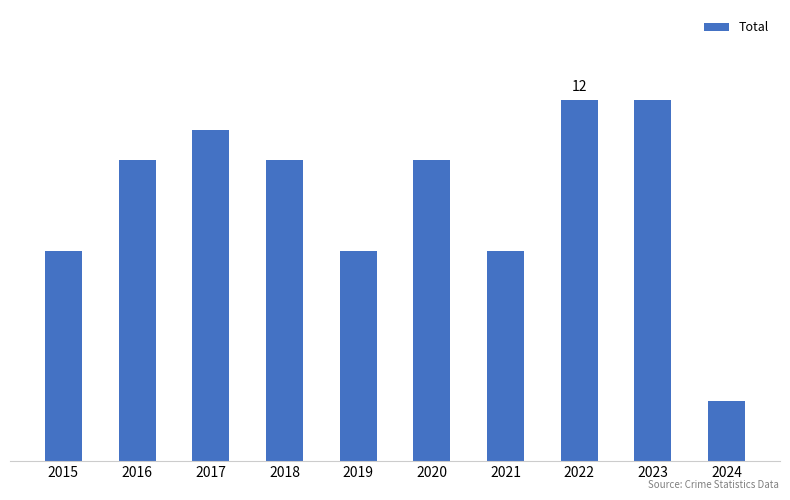

True or false: the data shows 7 at 2019.

True